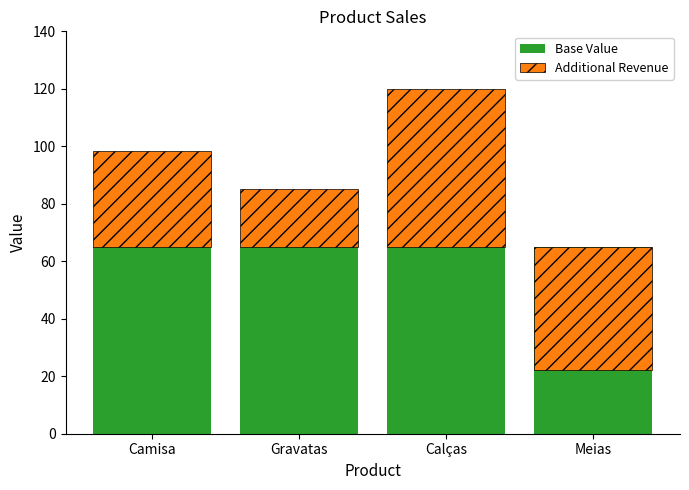

What are all the series names shown in the legend?

Base Value, Additional Revenue